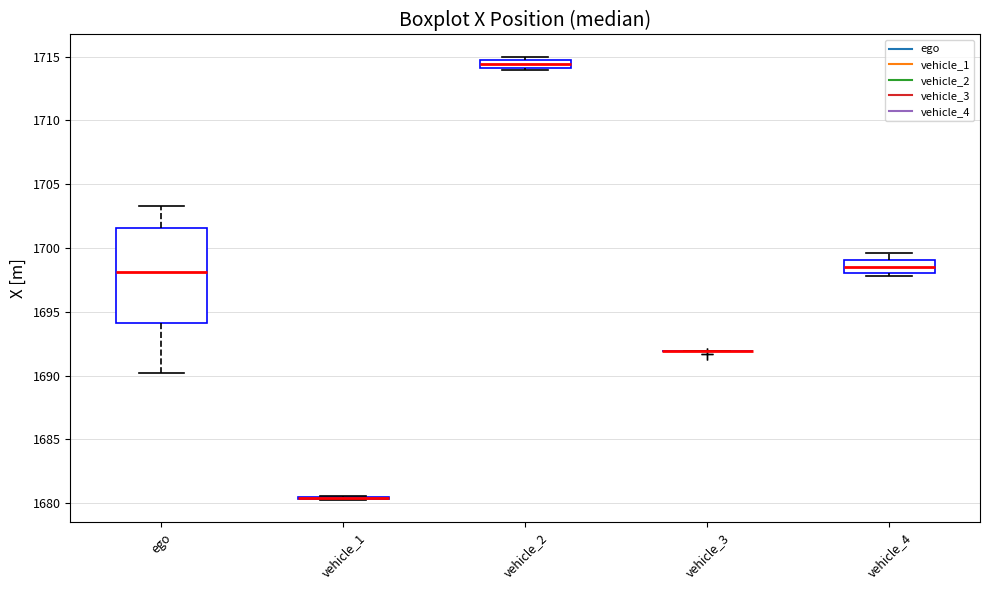

Which box is the tallest, from its lower edge to its upper edge?

ego